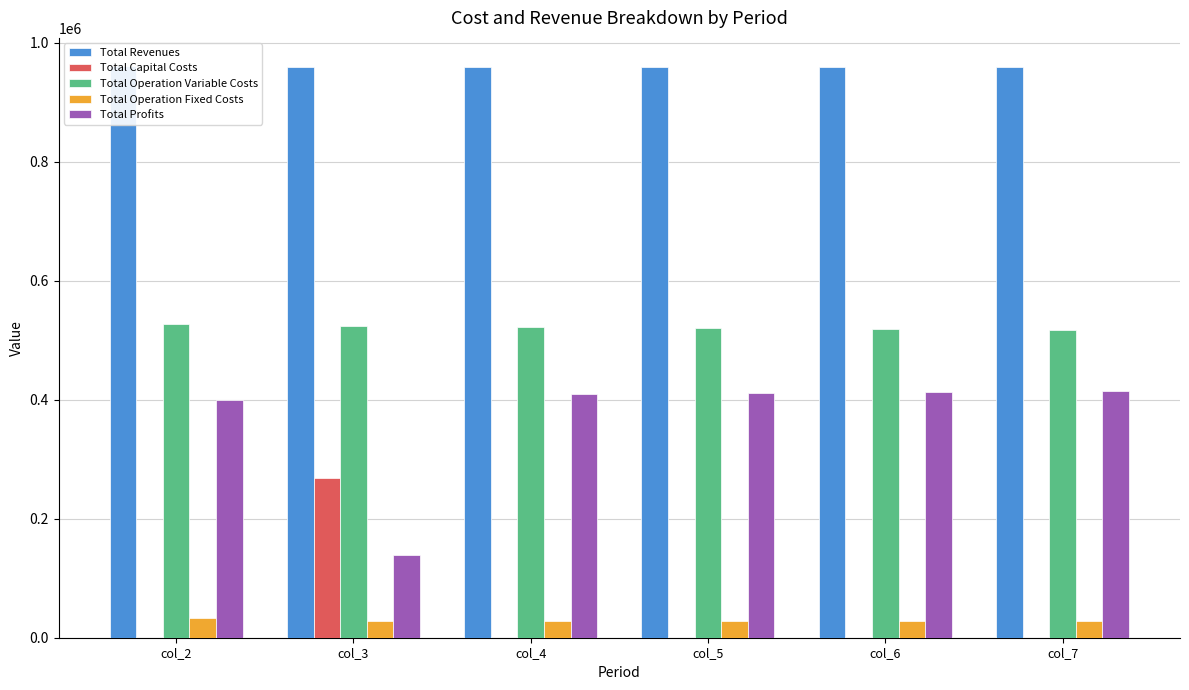

How many data points does each series have?

6